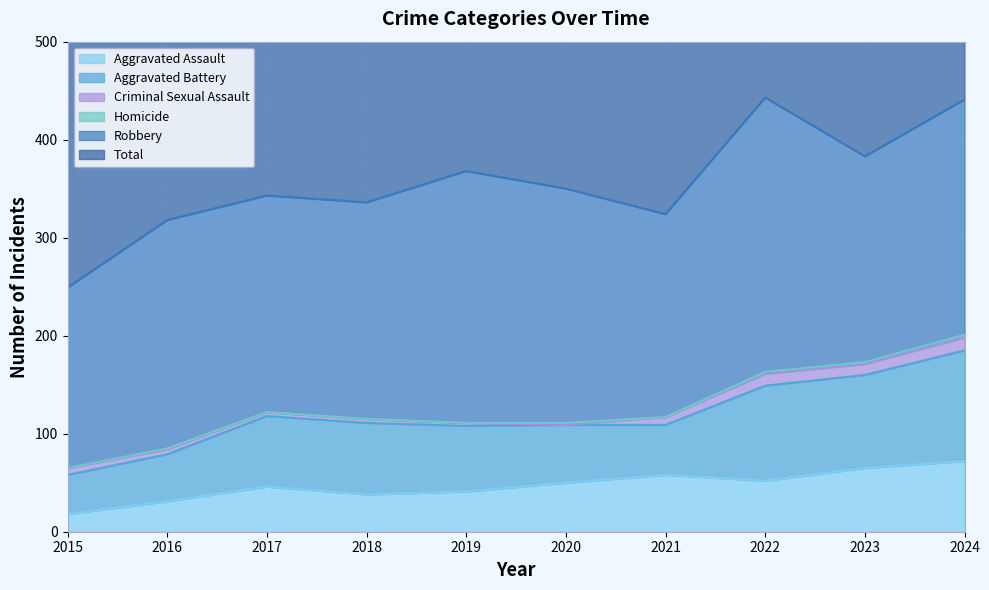

What is the value of the Robbery point at the 6th from the left?

239